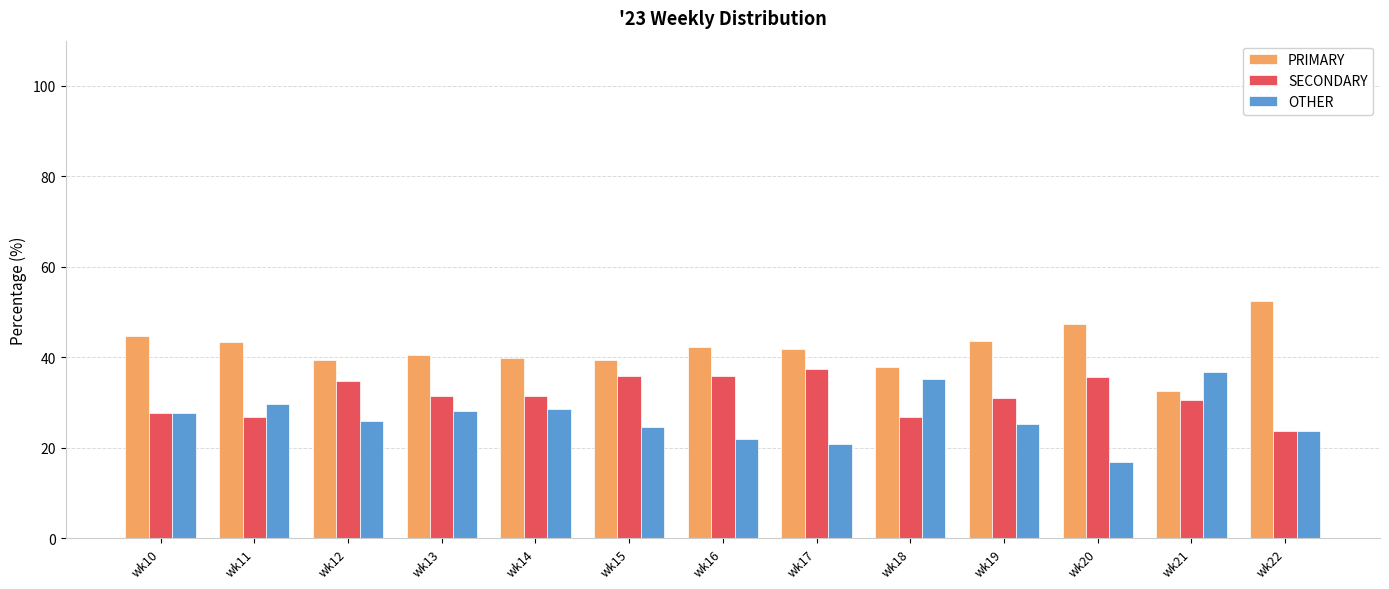

At how many categories does at least one series exceed 32?

13